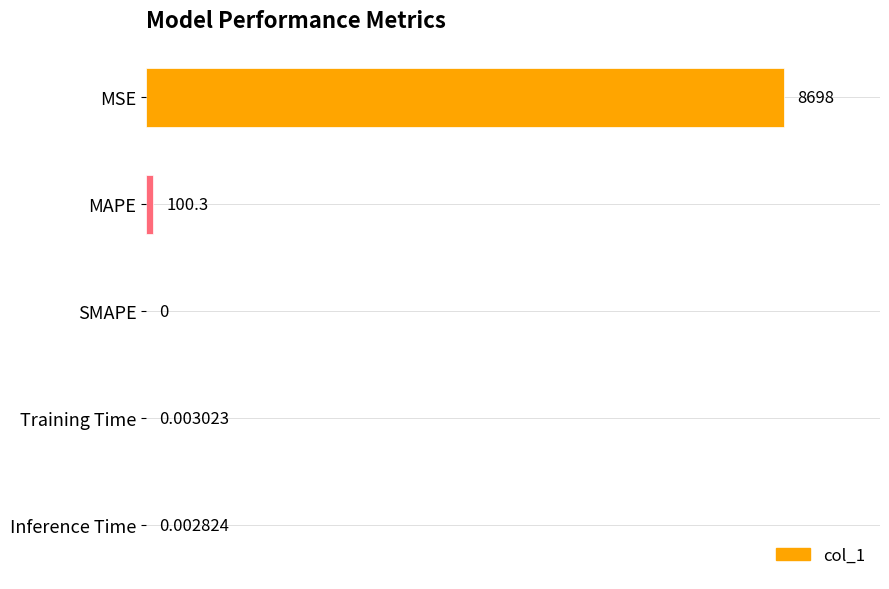

Which category has the highest value across all series?

MSE